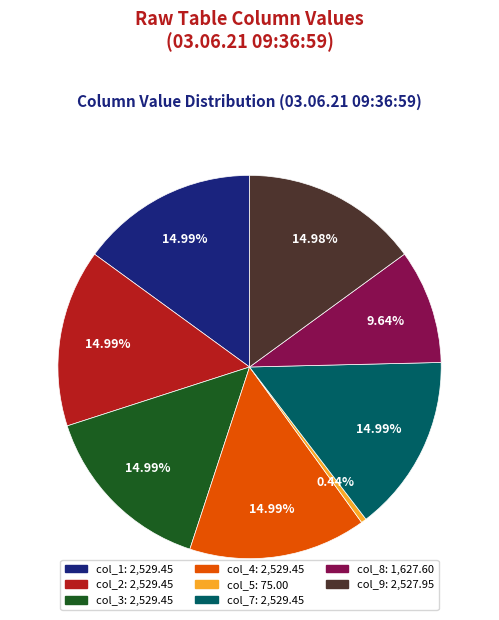

Is the sum of col_7: 2,529.45 and col_5: 75.00 greater than half?

No